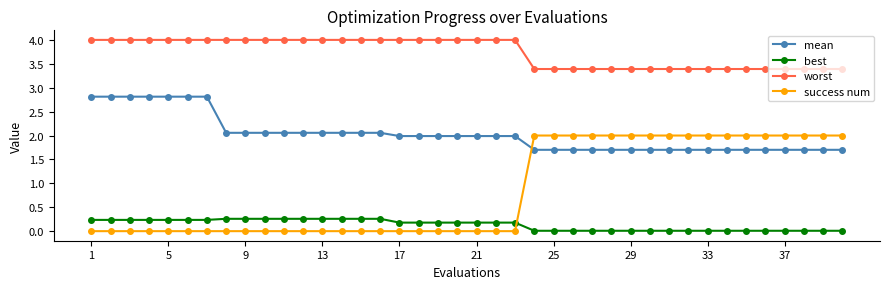

What is the value of the worst point at the 34th from the left?

3.4